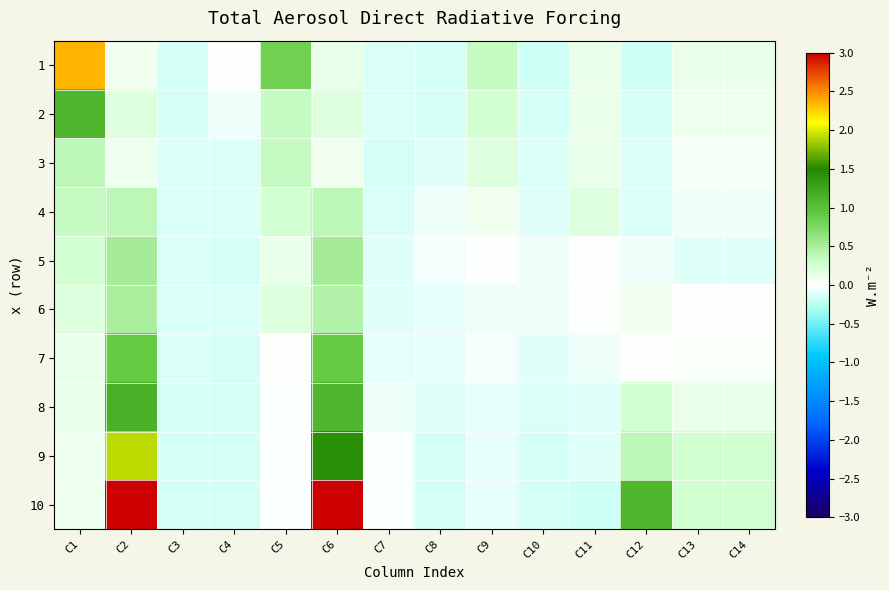

Reading left to right, extract all data points from this chart.

1: C1=2.4	C2=0.1	C3=-0.2	C4=0.0	C5=0.8	C6=0.1	C7=-0.1	C8=-0.2	C9=0.3	C10=-0.2	C11=0.1	C12=-0.2	C13=0.1	C14=0.1
2: C1=1.1	C2=0.2	C3=-0.2	C4=-0.0	C5=0.3	C6=0.2	C7=-0.1	C8=-0.1	C9=0.3	C10=-0.2	C11=0.1	C12=-0.1	C13=0.1	C14=0.1
3: C1=0.4	C2=0.1	C3=-0.1	C4=-0.1	C5=0.3	C6=0.1	C7=-0.2	C8=-0.1	C9=0.2	C10=-0.1	C11=0.1	C12=-0.1	C13=0.1	C14=0.1
4: C1=0.3	C2=0.4	C3=-0.1	C4=-0.1	C5=0.3	C6=0.4	C7=-0.1	C8=-0.0	C9=0.1	C10=-0.1	C11=0.2	C12=-0.1	C13=-0.0	C14=-0.0
5: C1=0.3	C2=0.5	C3=-0.1	C4=-0.1	C5=0.1	C6=0.5	C7=-0.1	C8=-0.0	C9=0.0	C10=-0.1	C11=0.0	C12=-0.0	C13=-0.1	C14=-0.1
6: C1=0.2	C2=0.5	C3=-0.1	C4=-0.1	C5=0.2	C6=0.5	C7=-0.1	C8=-0.1	C9=-0.0	C10=-0.0	C11=0.0	C12=0.1	C13=0.0	C14=0.0
7: C1=0.1	C2=0.9	C3=-0.1	C4=-0.2	C5=0.0	C6=0.9	C7=-0.1	C8=-0.1	C9=-0.0	C10=-0.1	C11=-0.0	C12=0.0	C13=0.0	C14=0.0
8: C1=0.1	C2=1.1	C3=-0.1	C4=-0.2	C5=-0.0	C6=1.1	C7=-0.0	C8=-0.1	C9=-0.1	C10=-0.1	C11=-0.1	C12=0.3	C13=0.1	C14=0.1
9: C1=0.1	C2=1.9	C3=-0.1	C4=-0.2	C5=-0.0	C6=1.4	C7=-0.0	C8=-0.2	C9=-0.1	C10=-0.2	C11=-0.1	C12=0.4	C13=0.3	C14=0.3
10: C1=0.1	C2=3.0	C3=-0.2	C4=-0.2	C5=-0.0	C6=3.0	C7=-0.0	C8=-0.1	C9=-0.1	C10=-0.2	C11=-0.2	C12=1.1	C13=0.3	C14=0.3